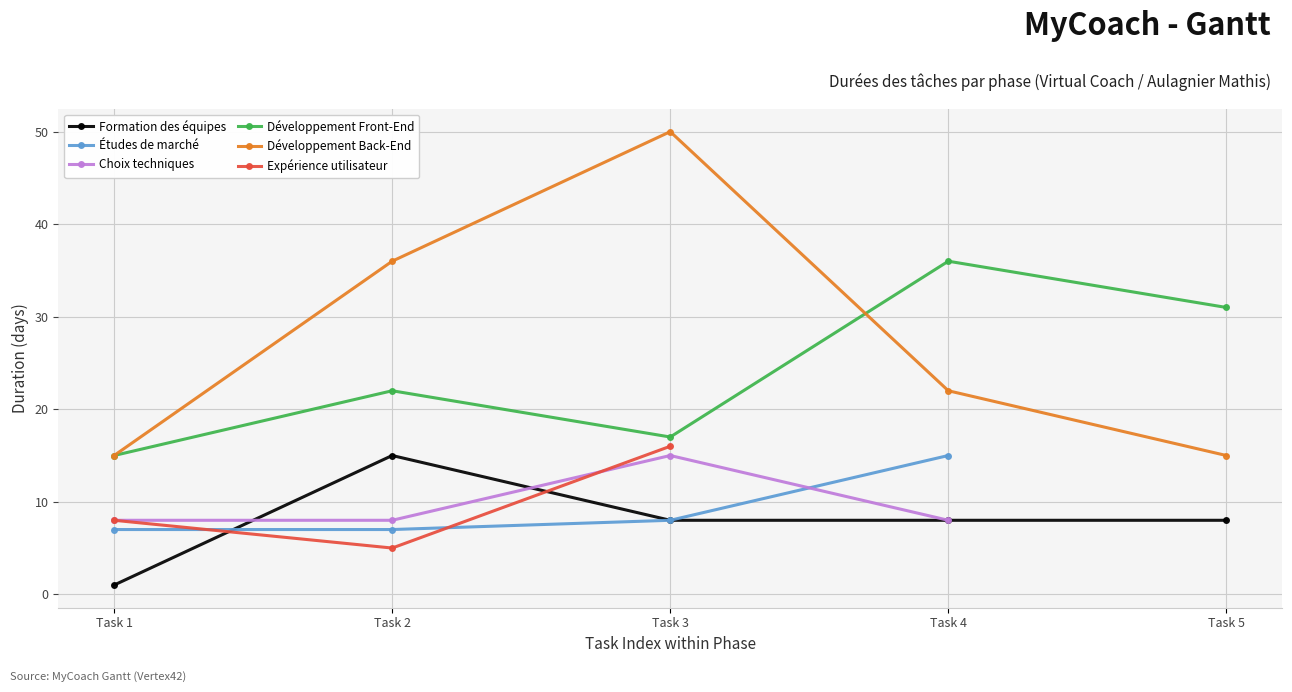

True or false: Choix techniques and Développement Front-End intersect in this chart.

False